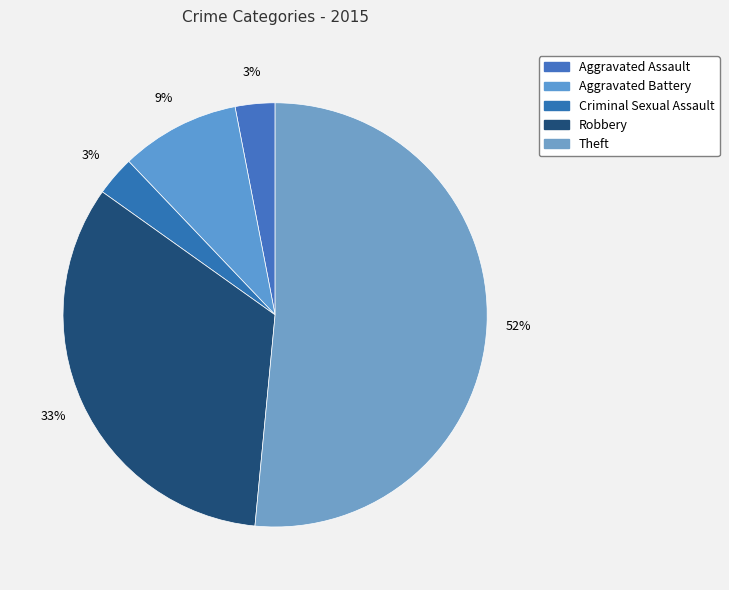

To the nearest percent, what portion does Aggravated Assault represent?

3%